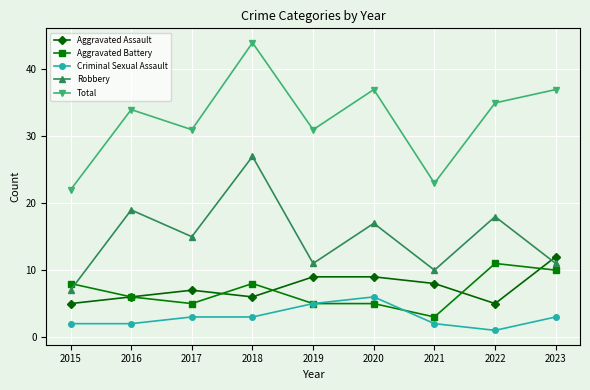

How many categories are shown in the chart?

9